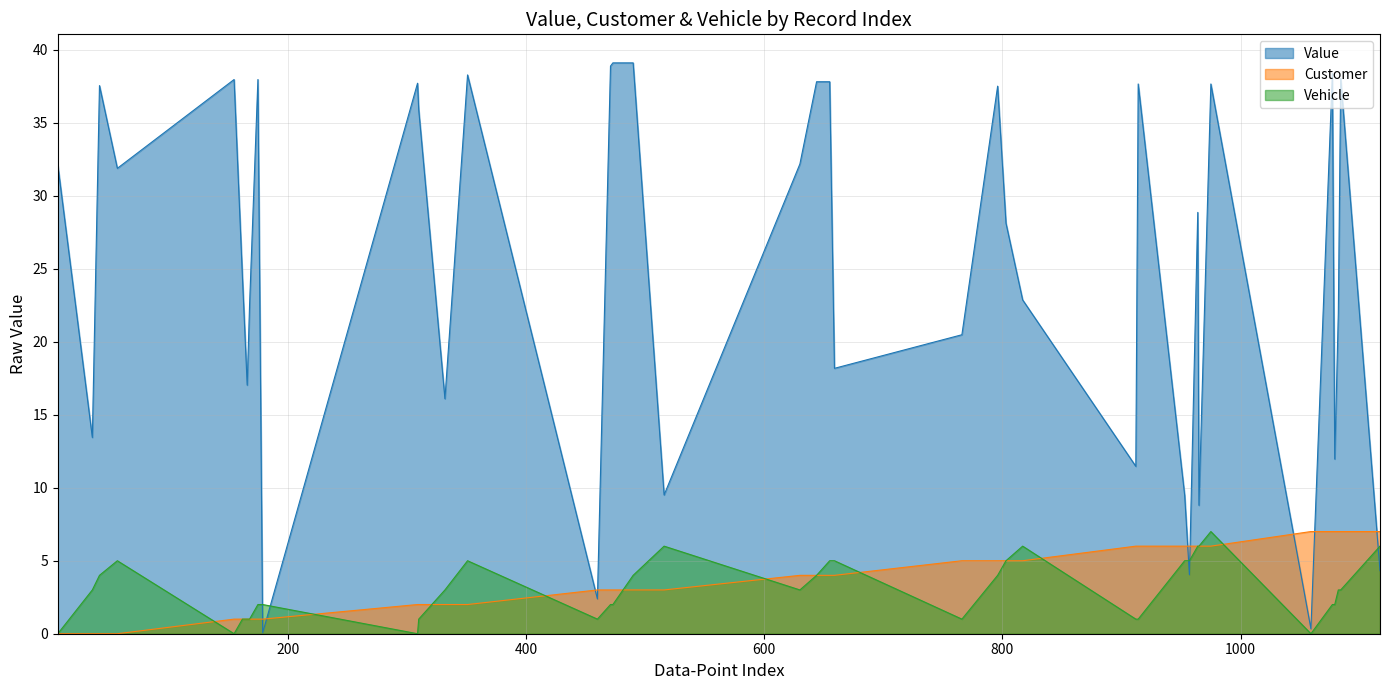

True or false: Customer and Vehicle intersect in this chart.

True